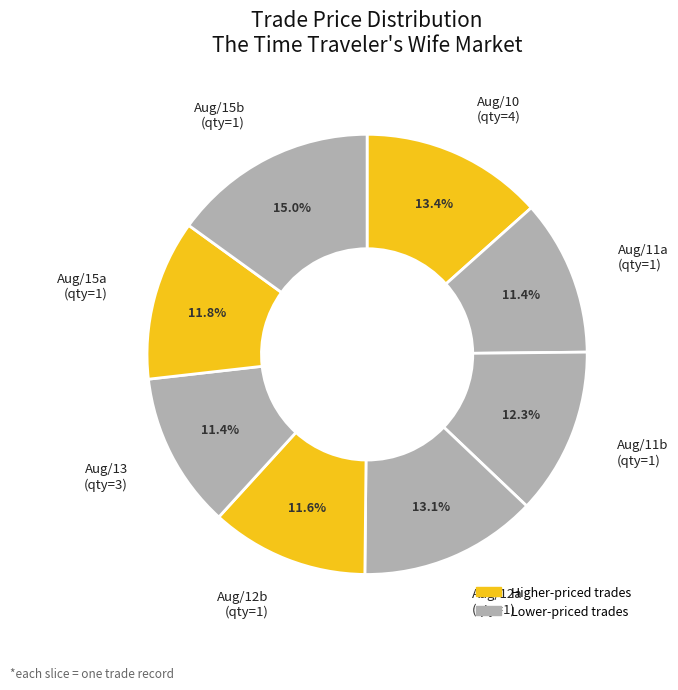

Does any single category account for the majority?

No